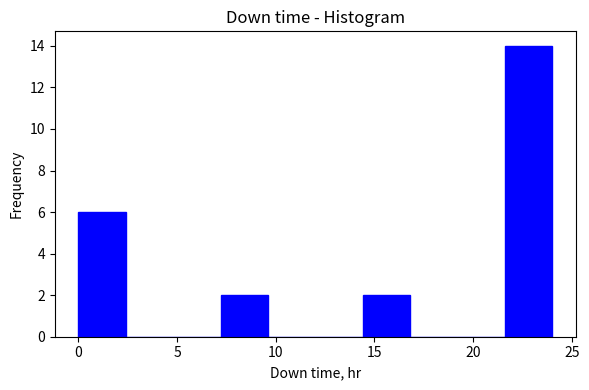

Which range on the x-axis has the tallest bar?

21.6 to 24.0